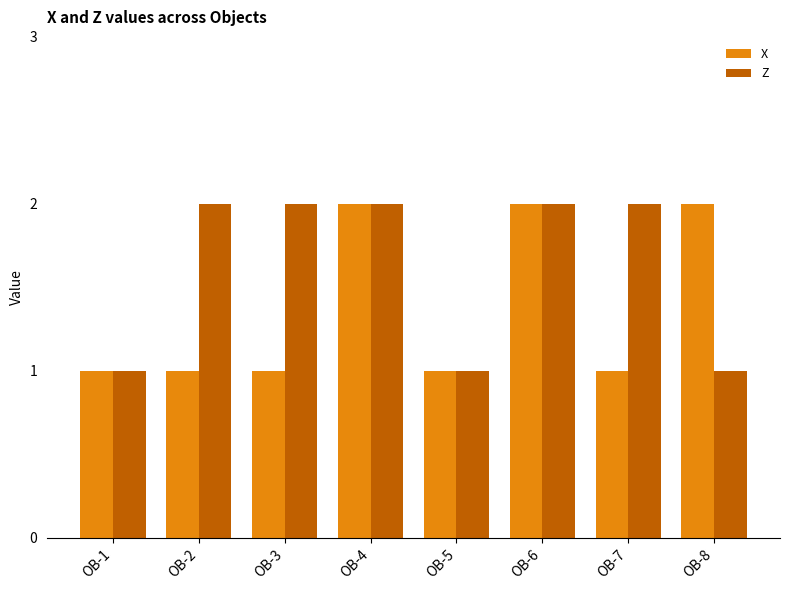

Is it true that Z equals 1 at OB-5?

True